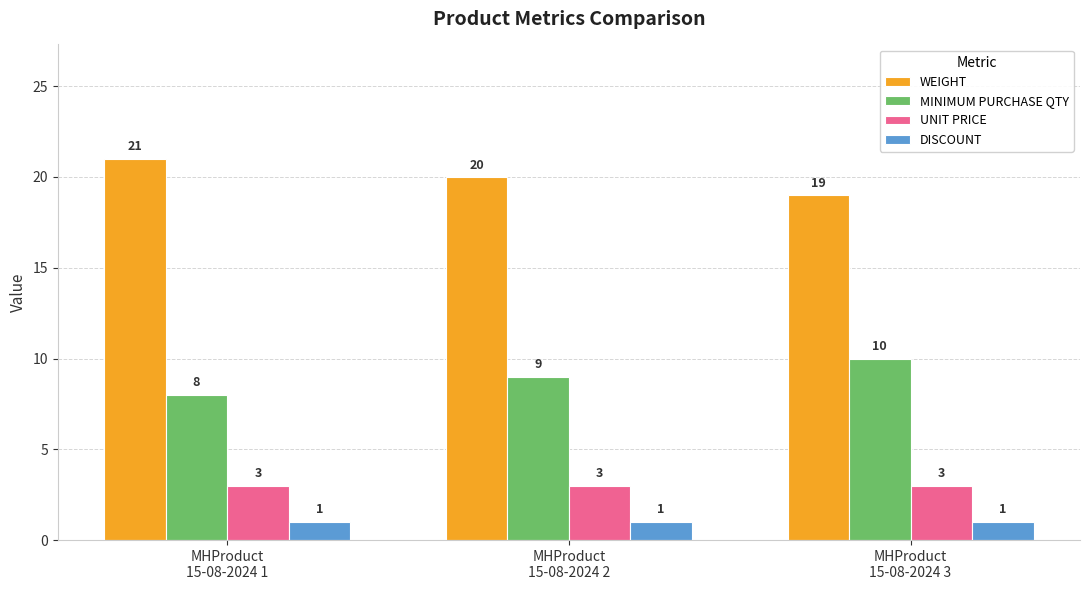

Reading left to right, extract all data points from this chart.

WEIGHT: MHProduct
15-08-2024 1=21	MHProduct
15-08-2024 2=20	MHProduct
15-08-2024 3=19
MINIMUM PURCHASE QTY: MHProduct
15-08-2024 1=8	MHProduct
15-08-2024 2=9	MHProduct
15-08-2024 3=10
UNIT PRICE: MHProduct
15-08-2024 1=3	MHProduct
15-08-2024 2=3	MHProduct
15-08-2024 3=3
DISCOUNT: MHProduct
15-08-2024 1=1	MHProduct
15-08-2024 2=1	MHProduct
15-08-2024 3=1